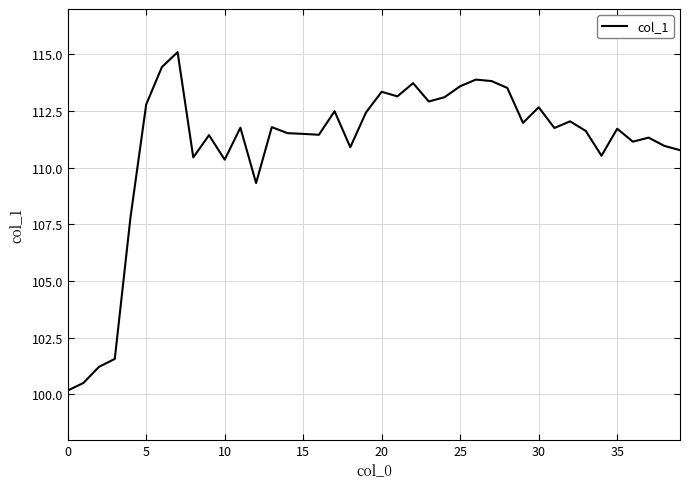

How many lines are shown in the chart?

1